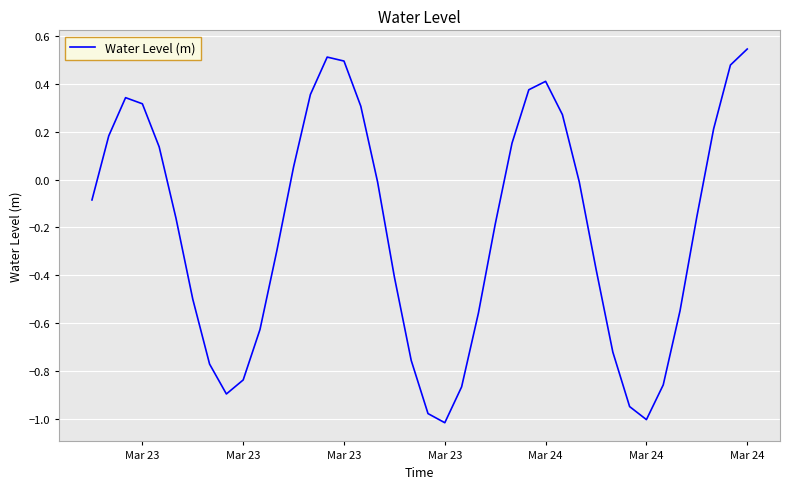

Does the chart have visible grid lines?

Yes